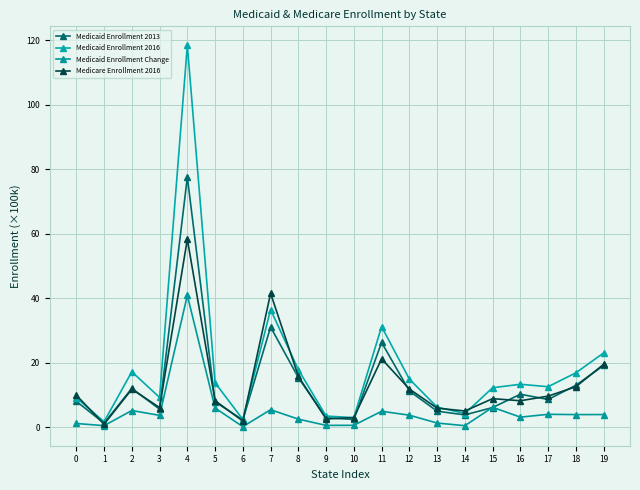

At which label does Medicare Enrollment 2016 reach its minimum?

1